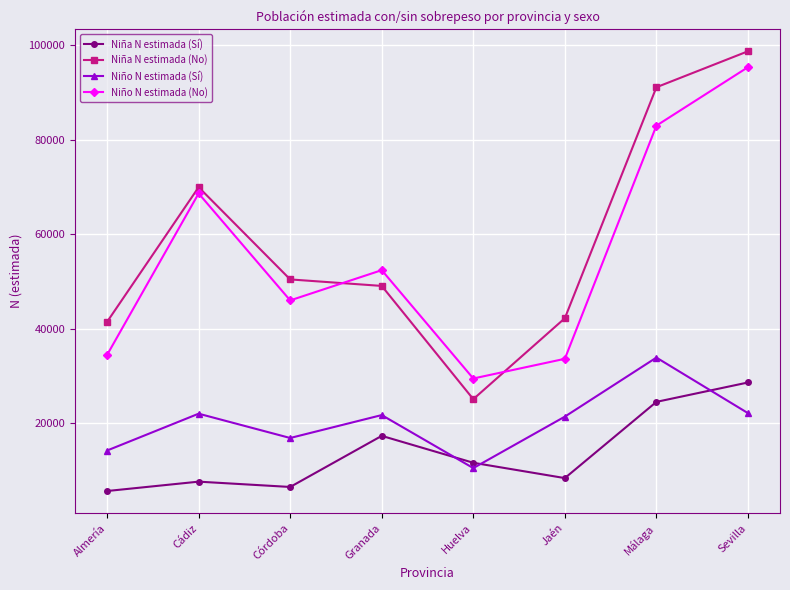

How many series are shown in this chart?

4